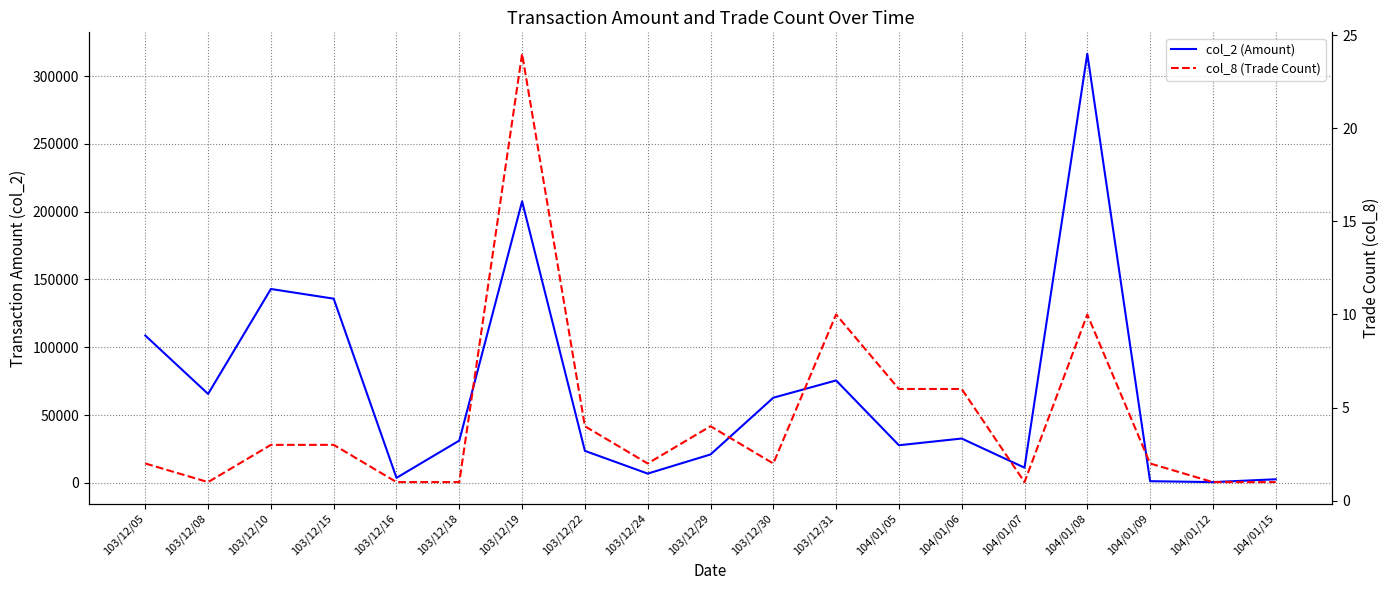

Reading left to right, what are all the values shown in this chart?

col_2 (Amount): 103/12/05=108660	103/12/08=65600	103/12/10=143000	103/12/15=135850	103/12/16=3700	103/12/18=31200	103/12/19=207630	103/12/22=23600	103/12/24=6840	103/12/29=20950	103/12/30=62800	103/12/31=75550	104/01/05=27750	104/01/06=32700	104/01/07=11200	104/01/08=316490	104/01/09=1240	104/01/12=560	104/01/15=2650
col_8 (Trade Count): 103/12/05=2	103/12/08=1	103/12/10=3	103/12/15=3	103/12/16=1	103/12/18=1	103/12/19=24	103/12/22=4	103/12/24=2	103/12/29=4	103/12/30=2	103/12/31=10	104/01/05=6	104/01/06=6	104/01/07=1	104/01/08=10	104/01/09=2	104/01/12=1	104/01/15=1